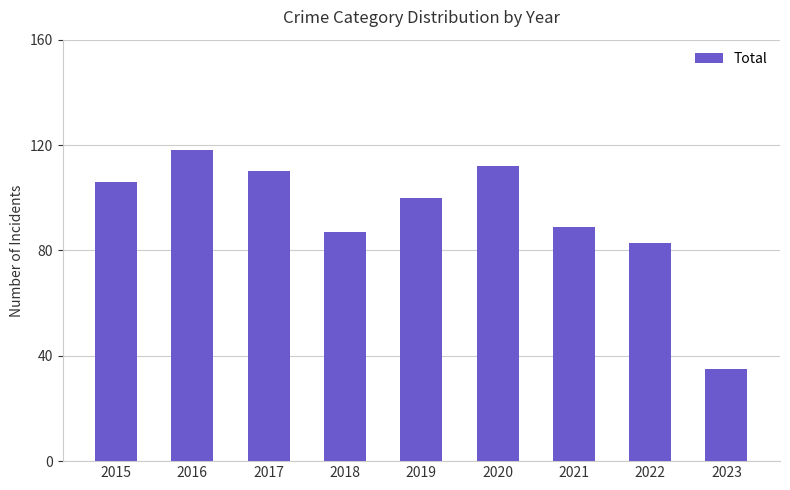

Rank the categories by value from highest to lowest.

2016, 2020, 2017, 2015, 2019, 2021, 2018, 2022, 2023